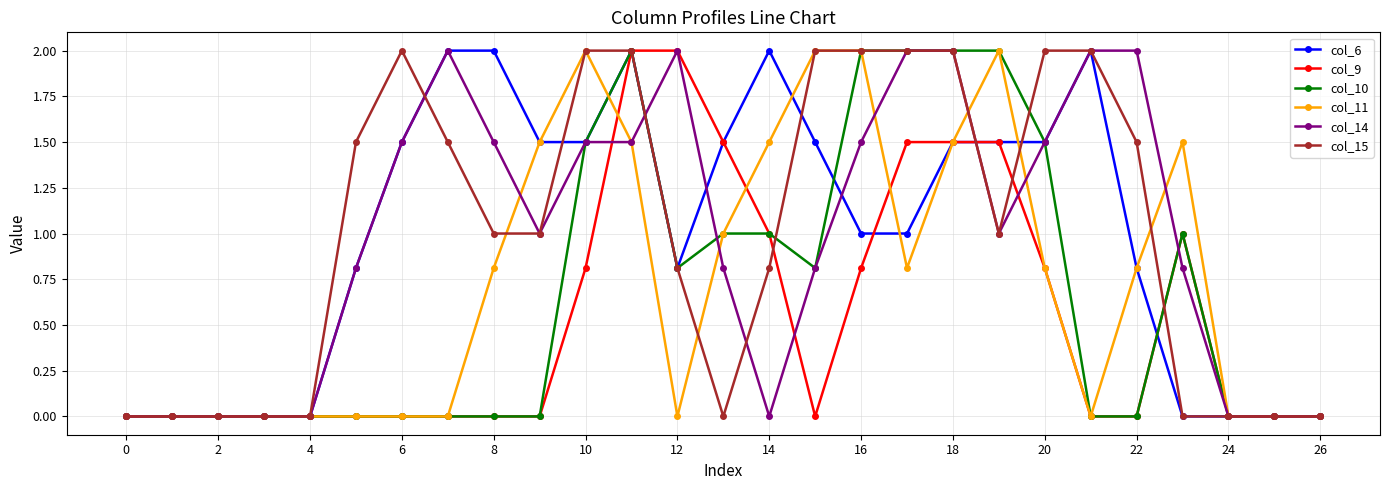

At how many categories does at least one series exceed 1?

19